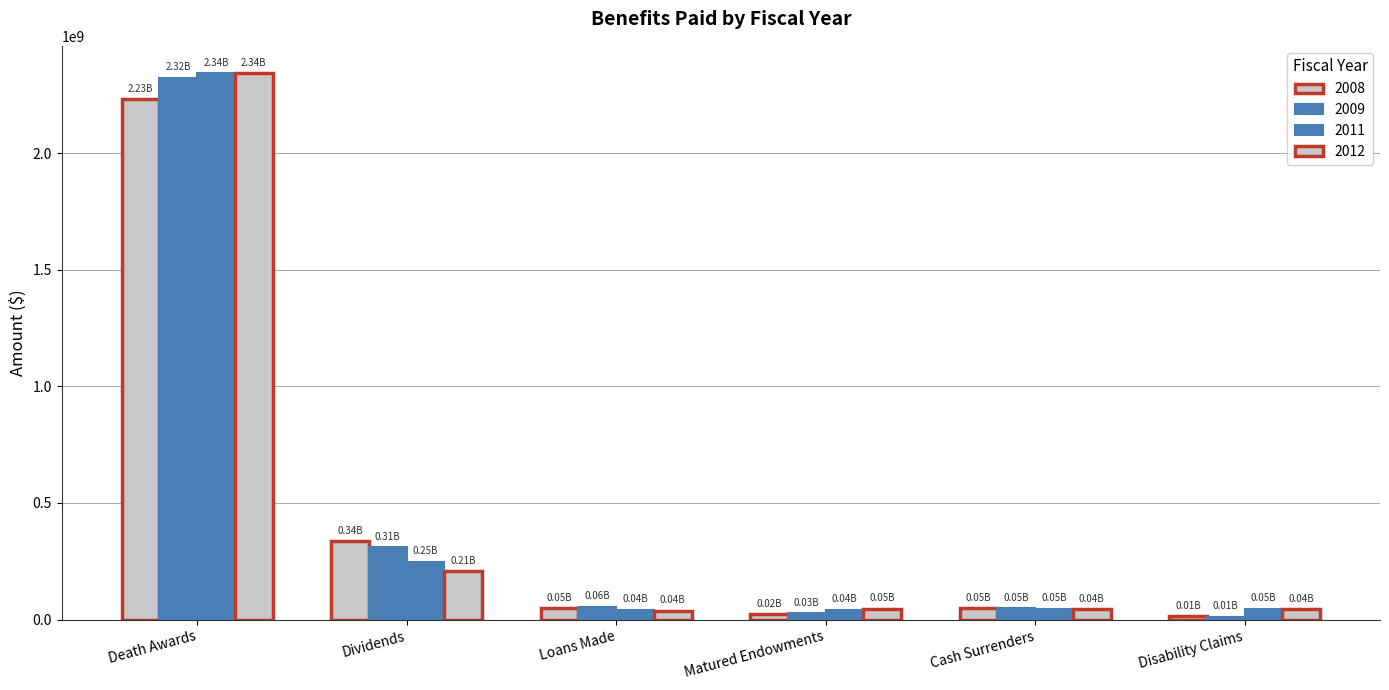

How many groups of bars are there?

6